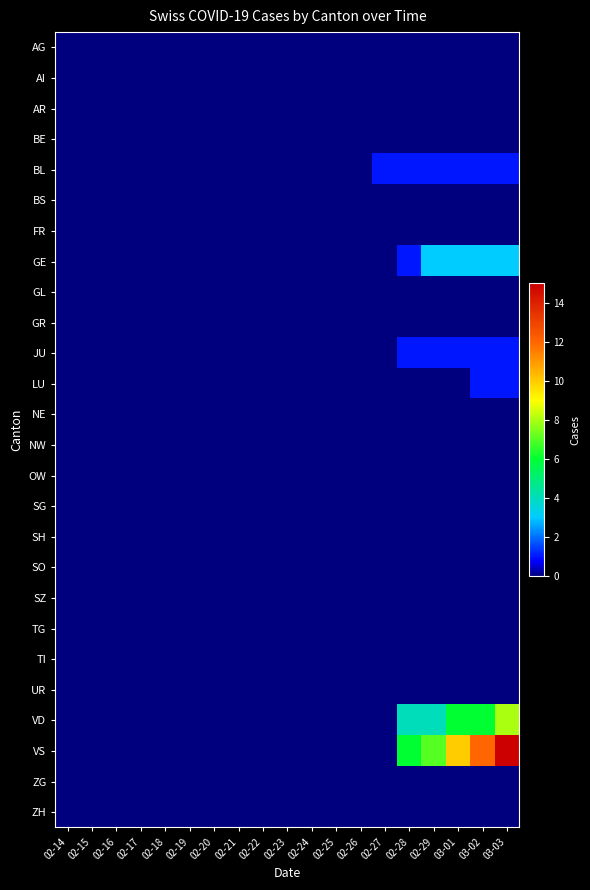

What is the total value across all series at 02-29?

16